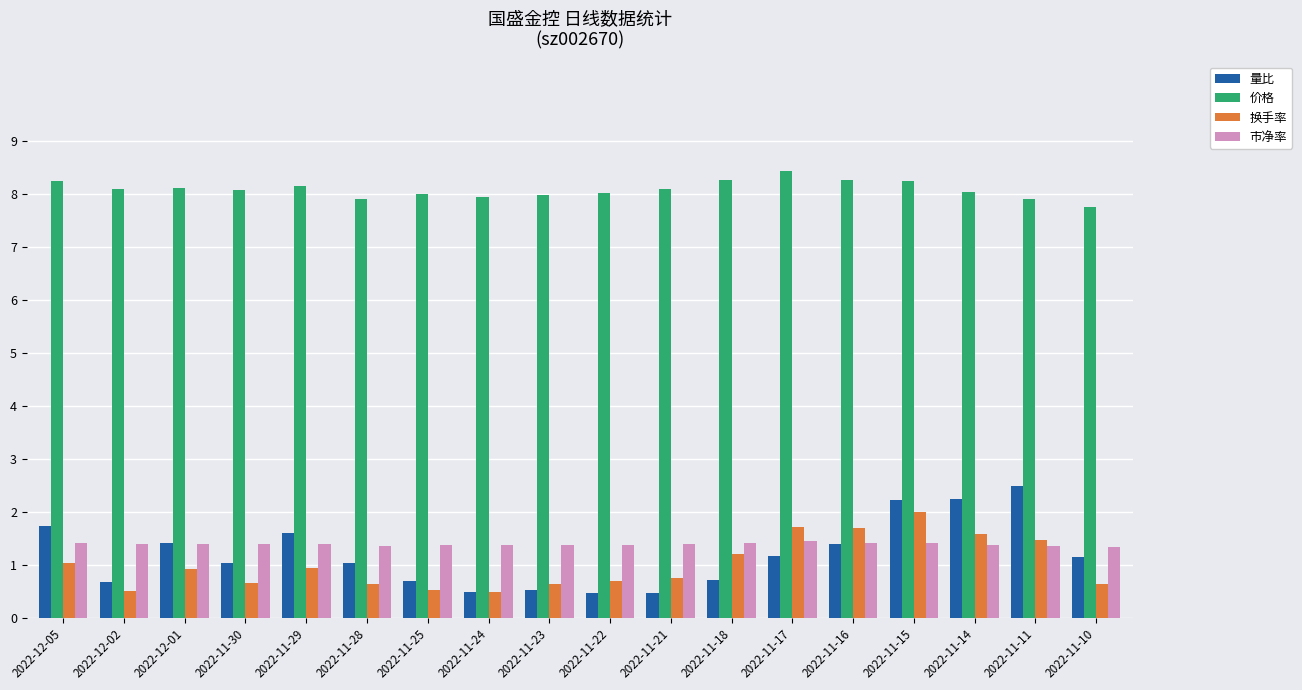

What is the greatest value displayed?

8.4